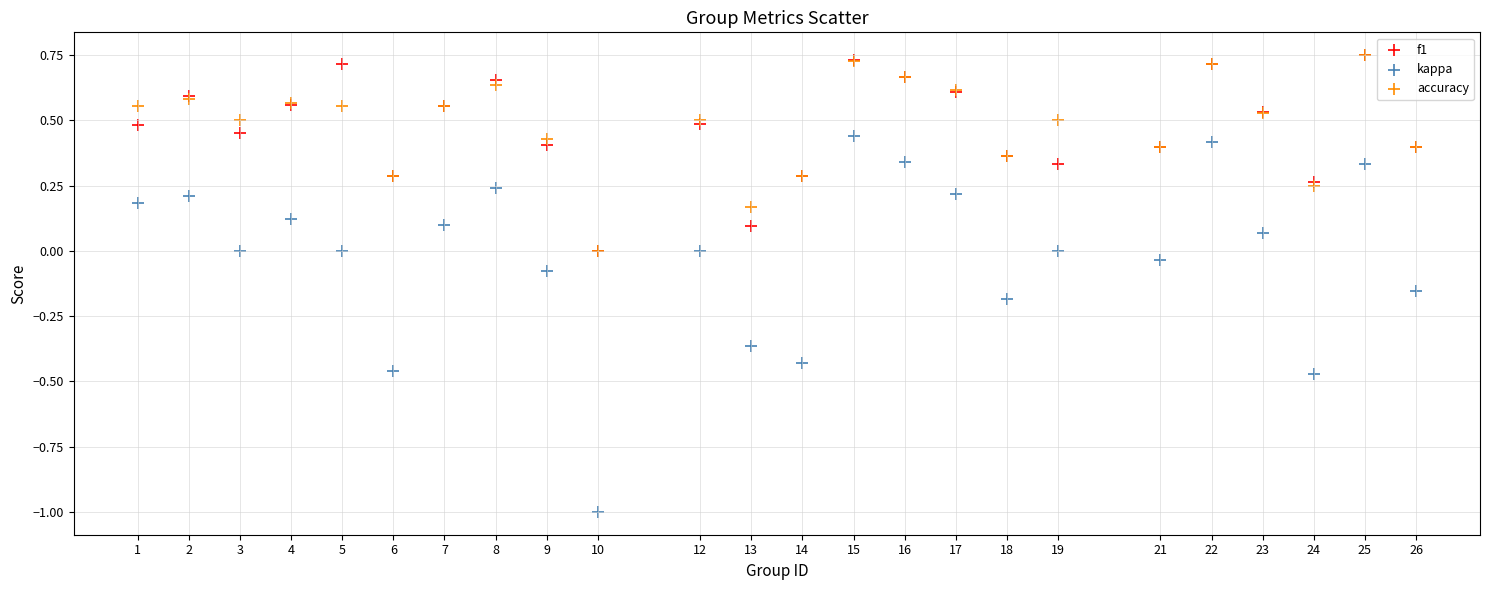

Which series has the largest Y range (max minus min)?

kappa